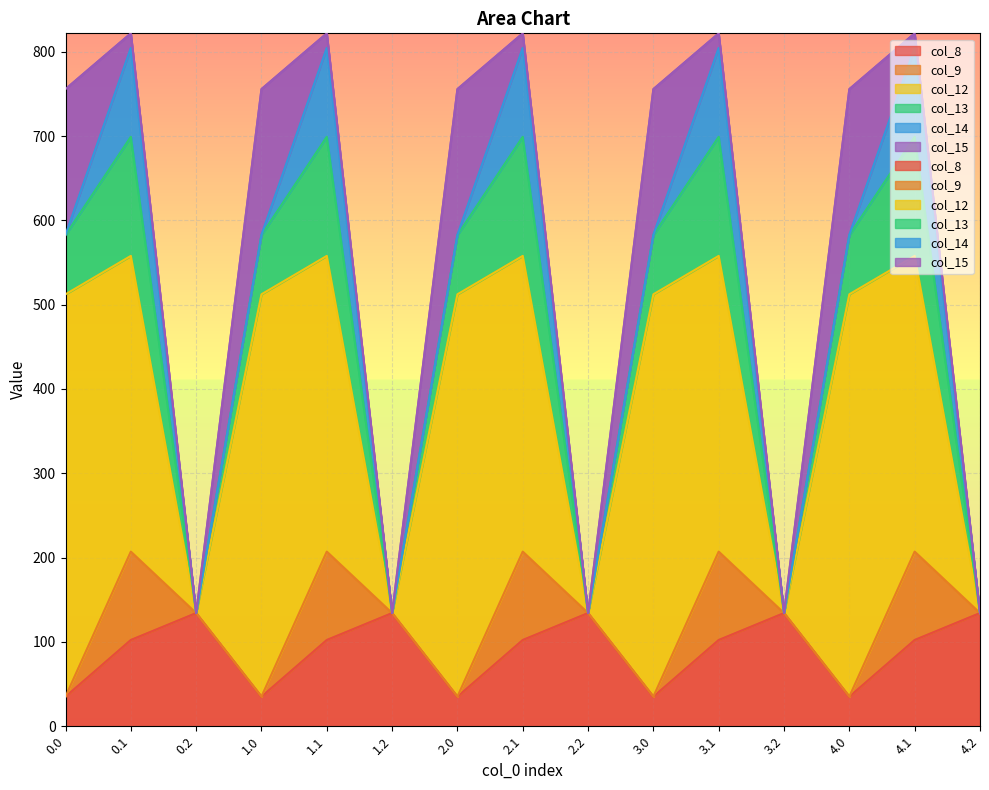

Is it true that col_15 equals 225.3 at 2.0?

False